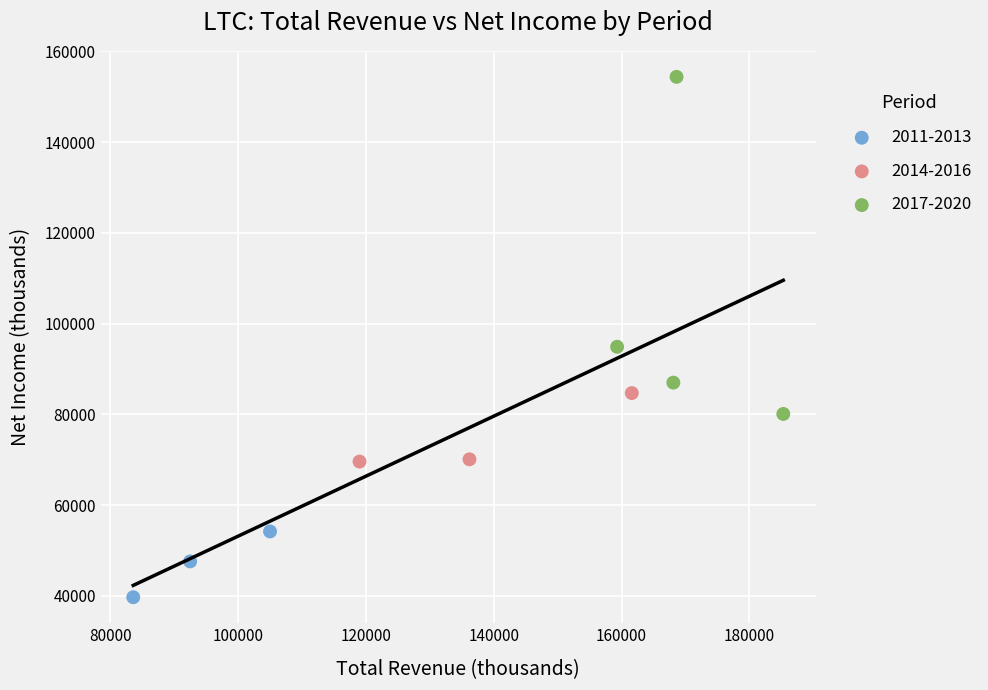

Which series contains the highest Y value?

2017-2020